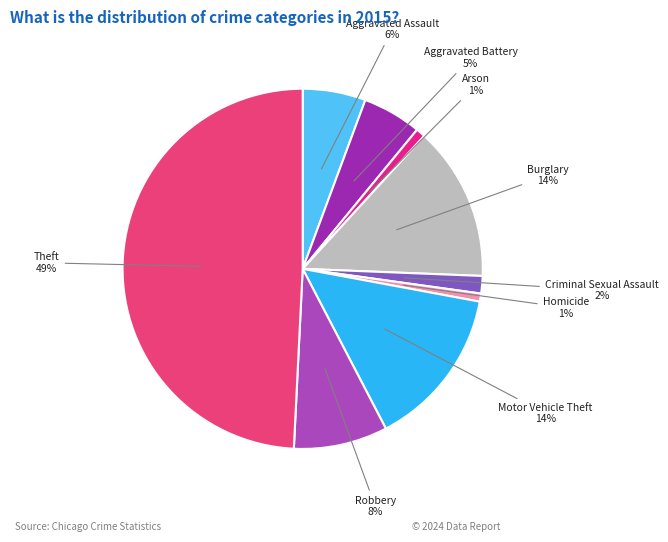

Between Theft and Criminal Sexual Assault, which is larger?

Theft